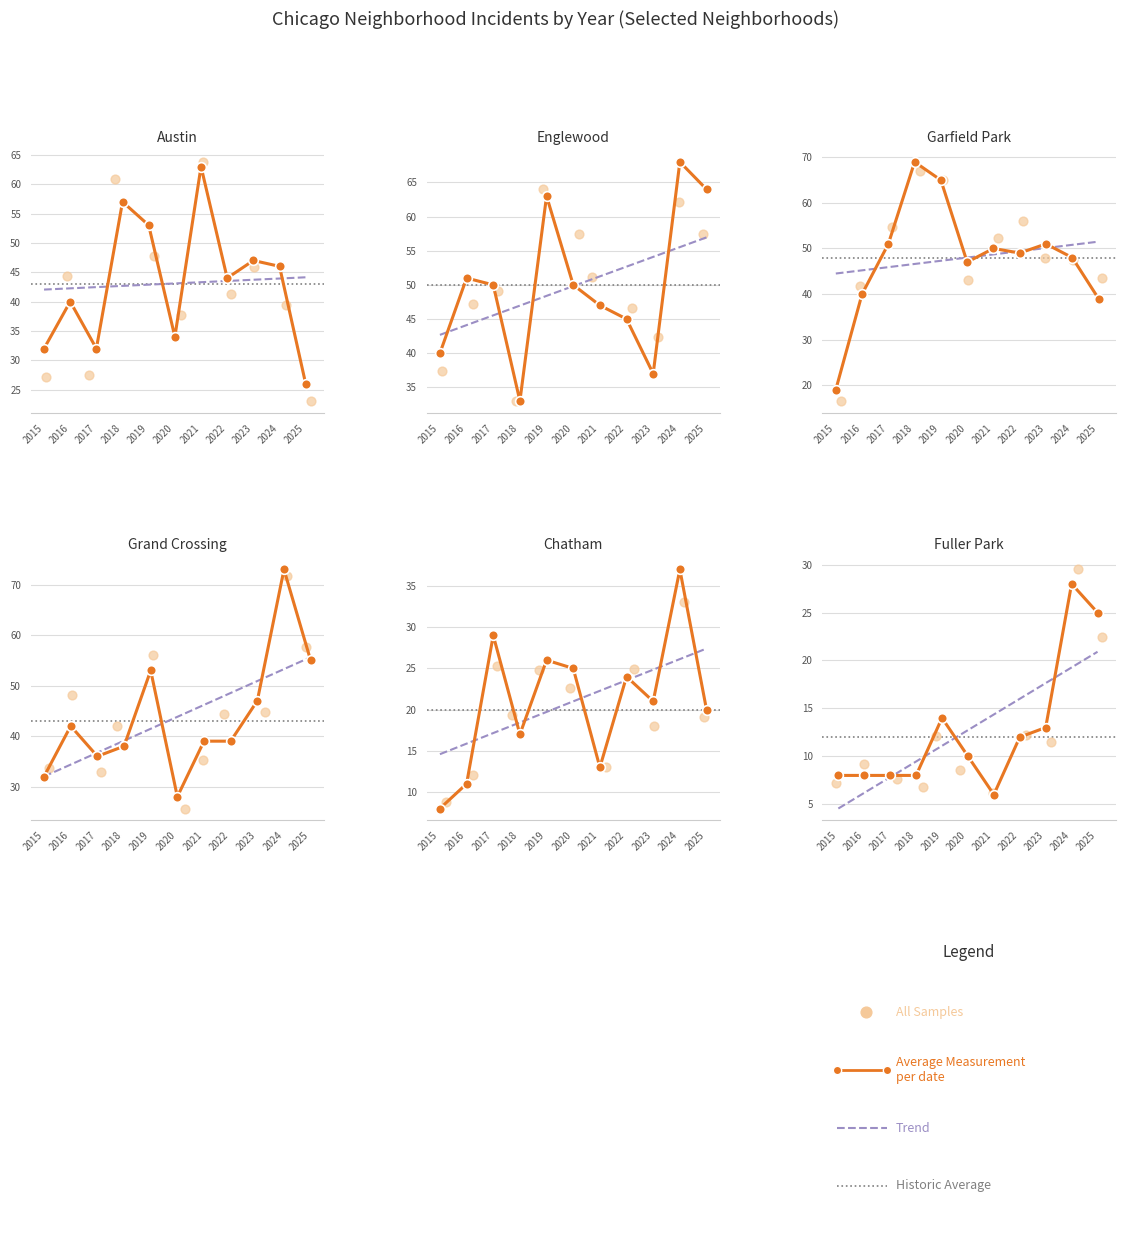

At which category is the sum across all series the highest?

2024